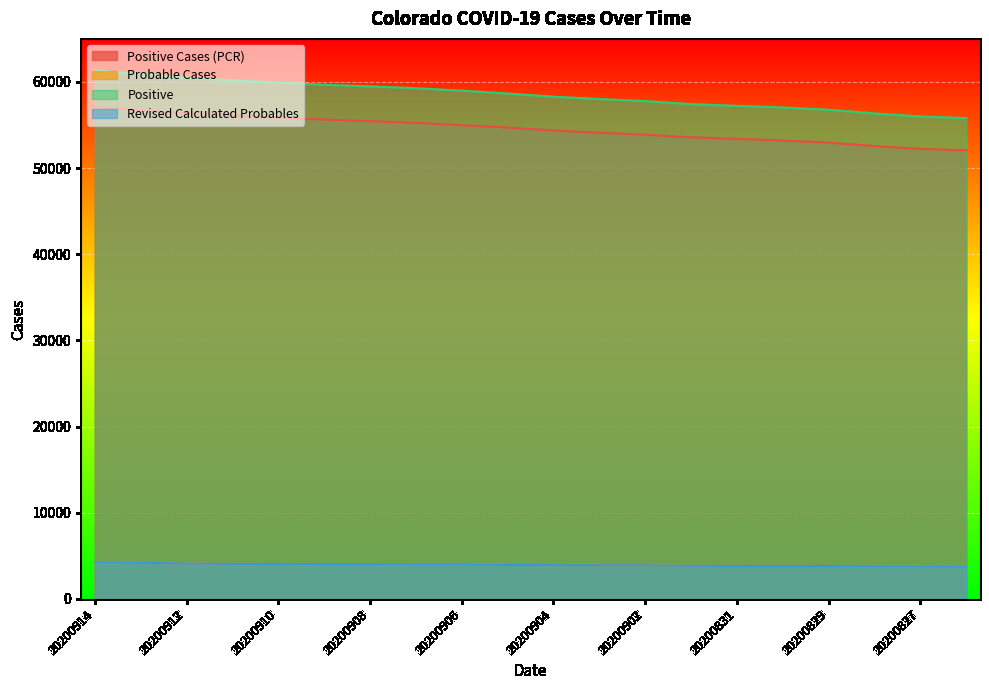

Reading left to right, list all the values displayed in this chart.

Positive Cases (PCR): 20200914=57099	20200913=56704	20200912=56378	20200911=56113	20200910=55866	20200909=55642	20200908=55458	20200907=55256	20200906=54980	20200905=54709	20200904=54367	20200903=54109	20200902=53878	20200901=53579	20200831=53394	20200830=53209	20200829=52958	20200828=52562	20200827=52229	20200826=52074
Probable Cases: 20200914=4225	20200913=4203	20200912=4114	20200911=4072	20200910=4054	20200909=4032	20200908=4029	20200907=4018	20200906=4009	20200905=3946	20200904=3920	20200903=3910	20200902=3897	20200901=3845	20200831=3829	20200830=3832	20200829=3815	20200828=3781	20200827=3765	20200826=3726
Positive: 20200914=61324	20200913=60907	20200912=60492	20200911=60185	20200910=59920	20200909=59674	20200908=59487	20200907=59274	20200906=58989	20200905=58655	20200904=58287	20200903=58019	20200902=57775	20200901=57424	20200831=57223	20200830=57041	20200829=56773	20200828=56343	20200827=55993	20200826=55800
Revised Calculated Probables: 20200914=4225	20200913=4203	20200912=4114	20200911=4072	20200910=4054	20200909=4032	20200908=4029	20200907=4018	20200906=4009	20200905=3946	20200904=3920	20200903=3910	20200902=3897	20200901=3845	20200831=3829	20200830=3832	20200829=3815	20200828=3781	20200827=3765	20200826=3726